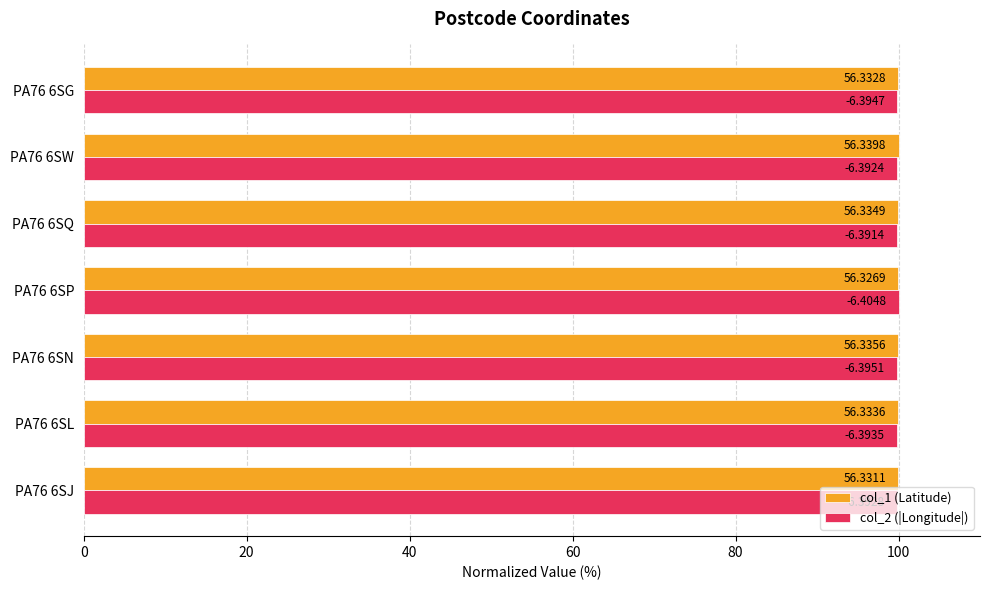

What are all the series names shown in the legend?

col_1 (Latitude), col_2 (|Longitude|)